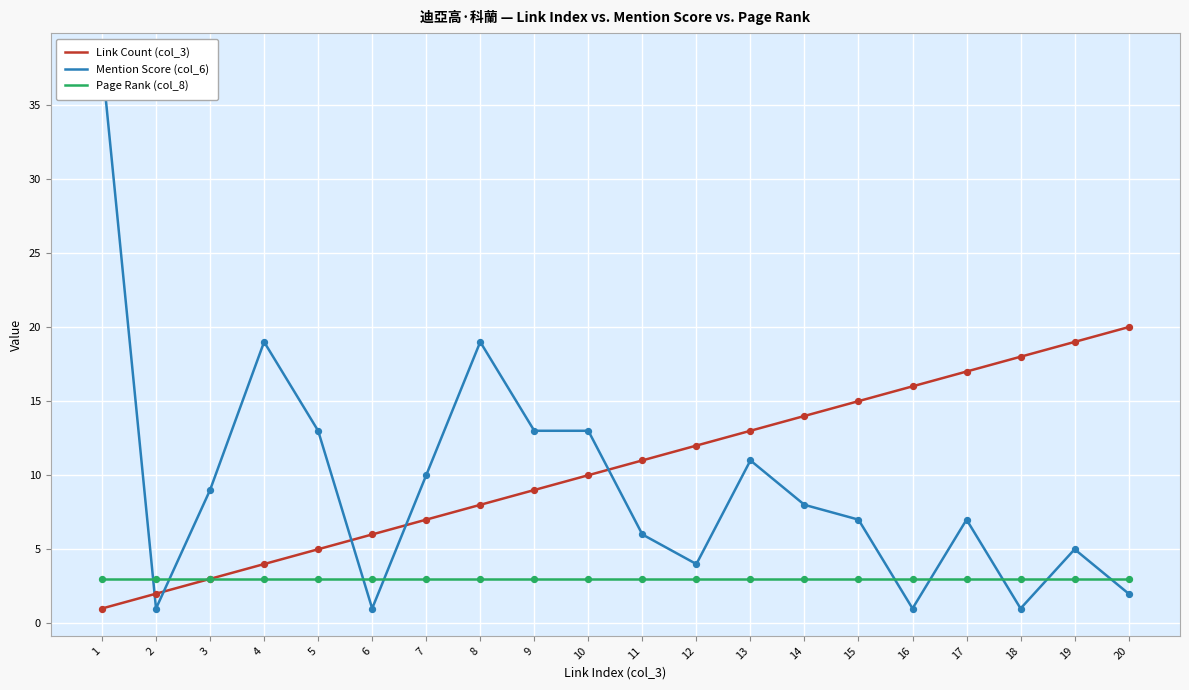

At how many categories does at least one series exceed 35?

1